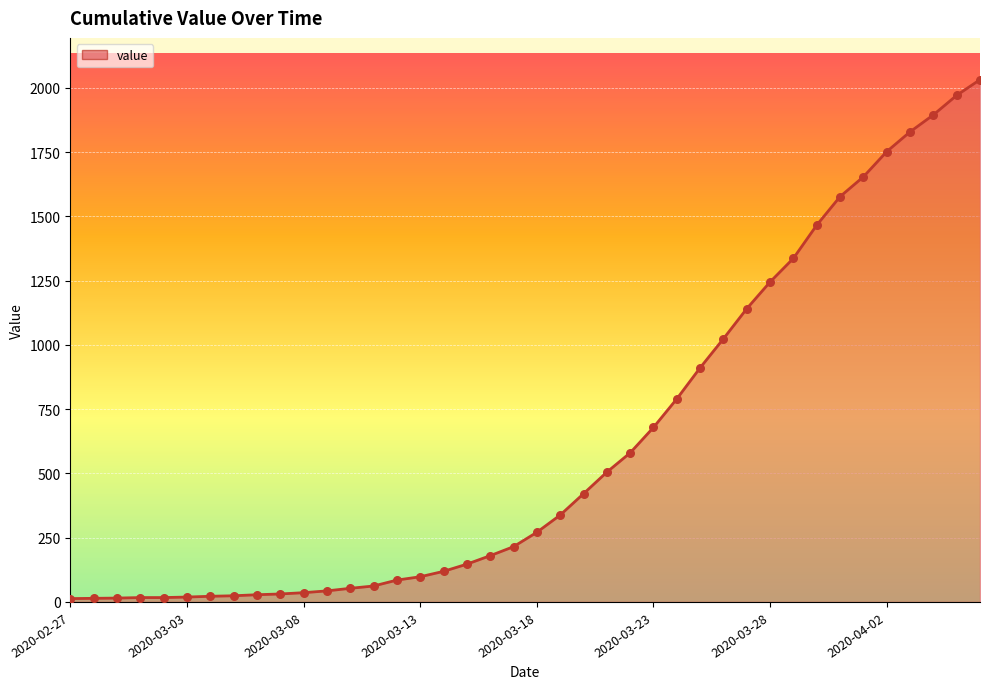

What is the maximum value shown in the chart?

2032